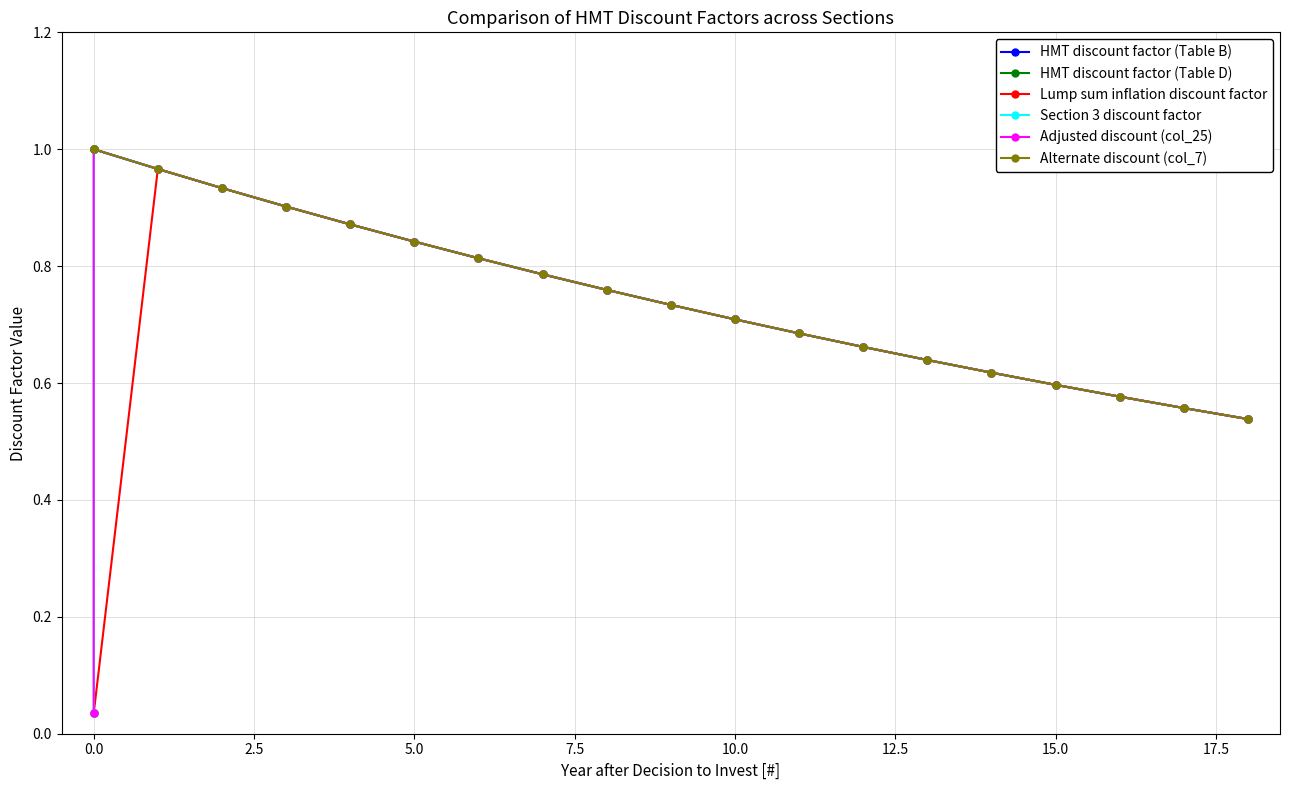

The Alternate discount (col_7) series shows 1.6 at 5.0. True or false?

False